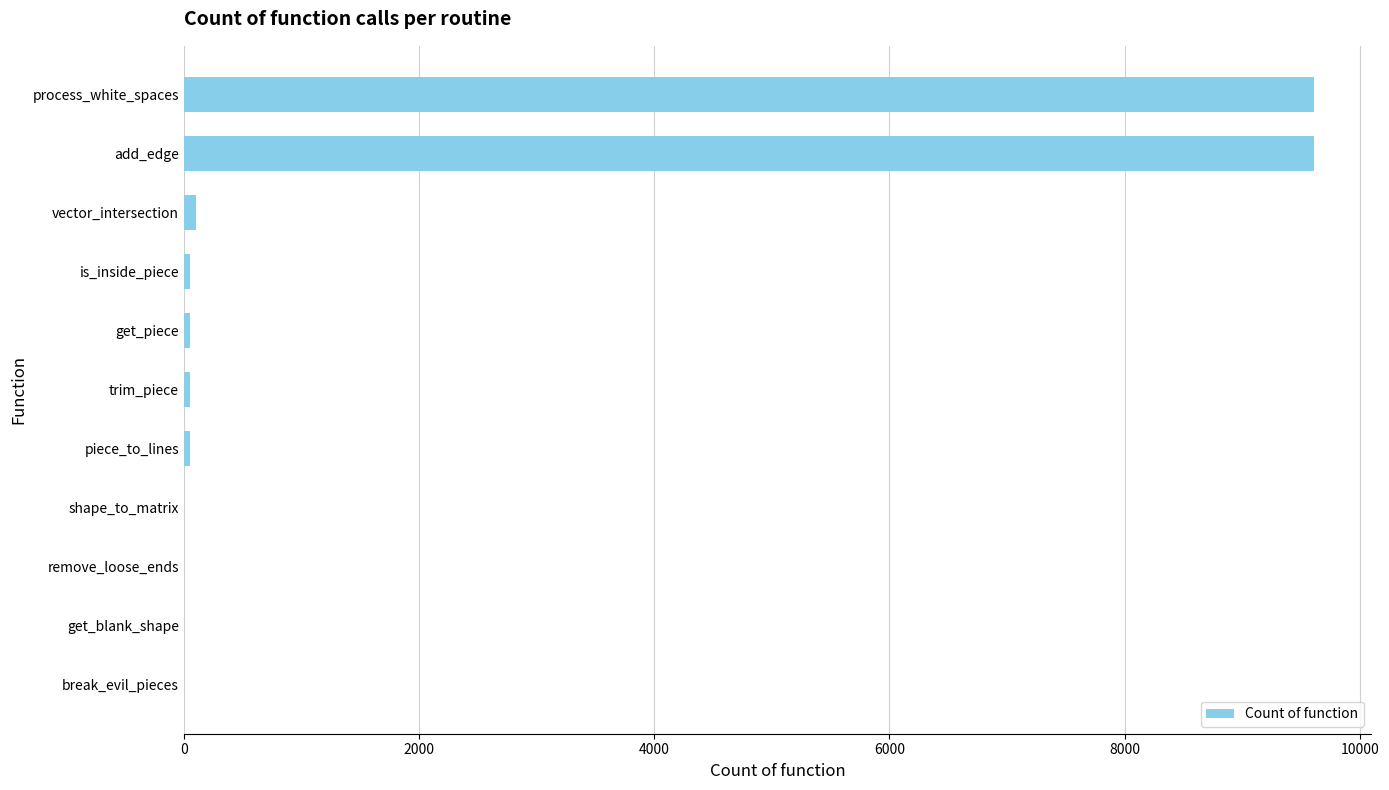

The value at add_edge is 3761. True or false?

False